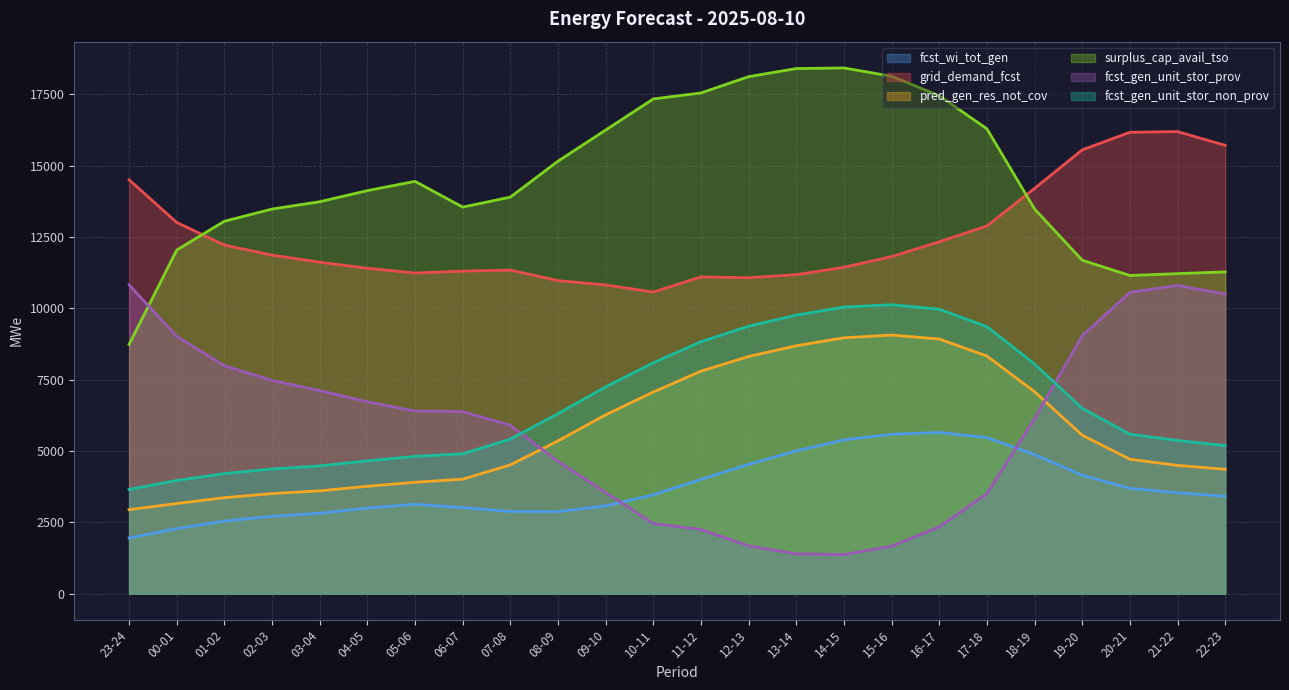

In grid_demand_fcst, how many points are lower than both neighbors (excluding endpoints)?

3